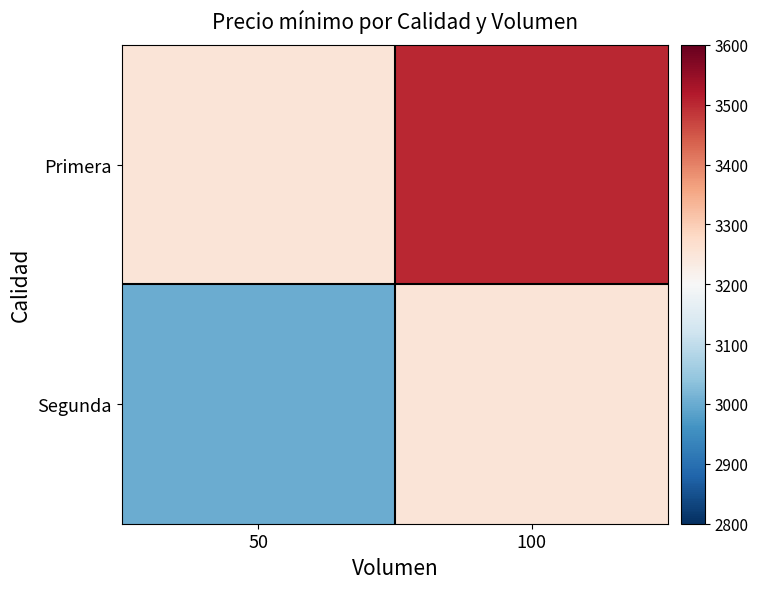

Between 50 and 100, which is larger?

100